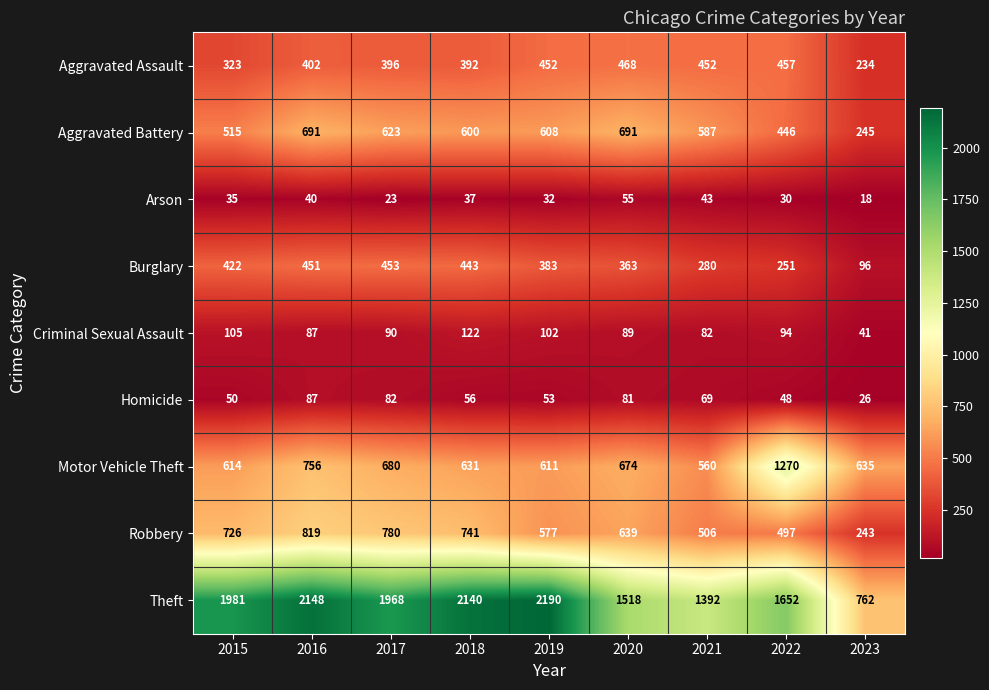

What is the difference between the maximum and minimum values in the Theft series?

1428